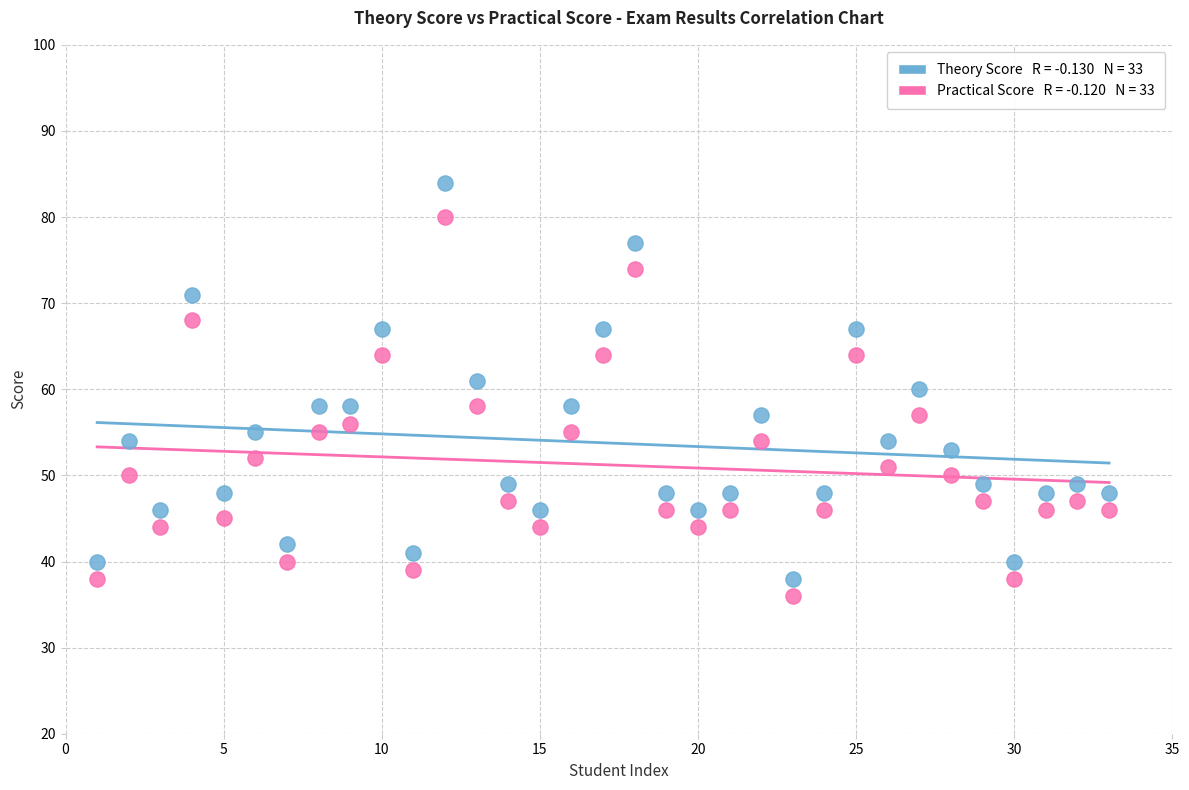

Across all data points, what is the range of Y values (max minus min)?

48